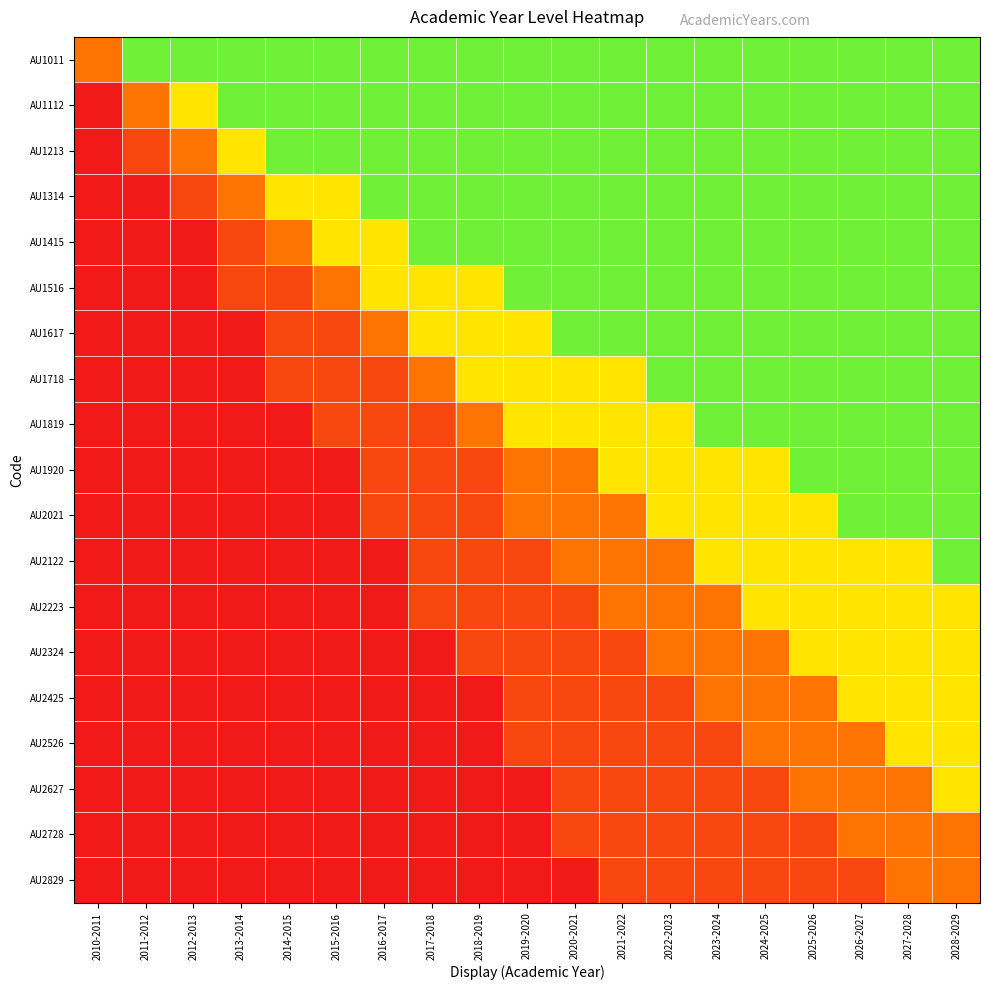

Which label corresponds to the smallest value in the chart?

2010-2011